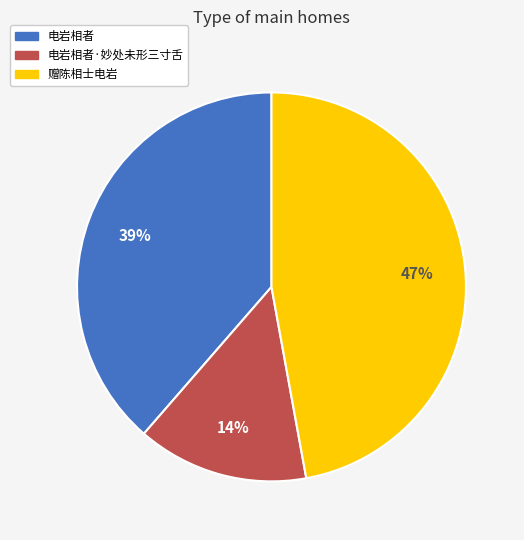

What is the smallest slice in the pie chart?

电岩相者·妙处未形三寸舌